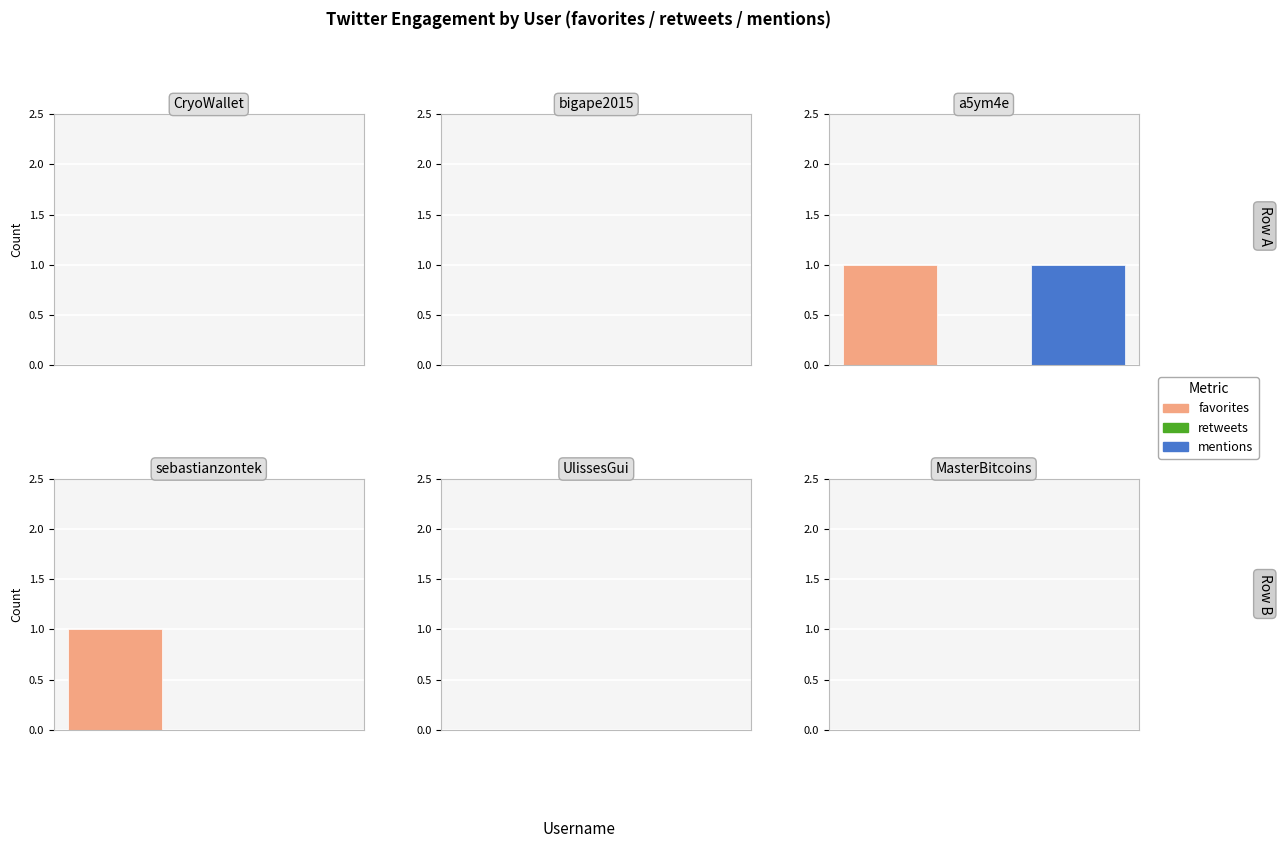

The mentions series shows 0 at sebastianzontek. True or false?

True